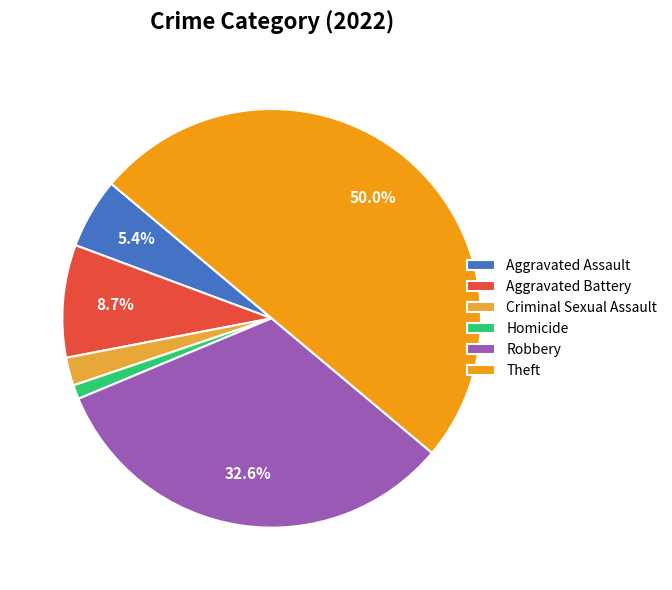

What percentage is the Aggravated Battery slice, to the nearest percent?

9%